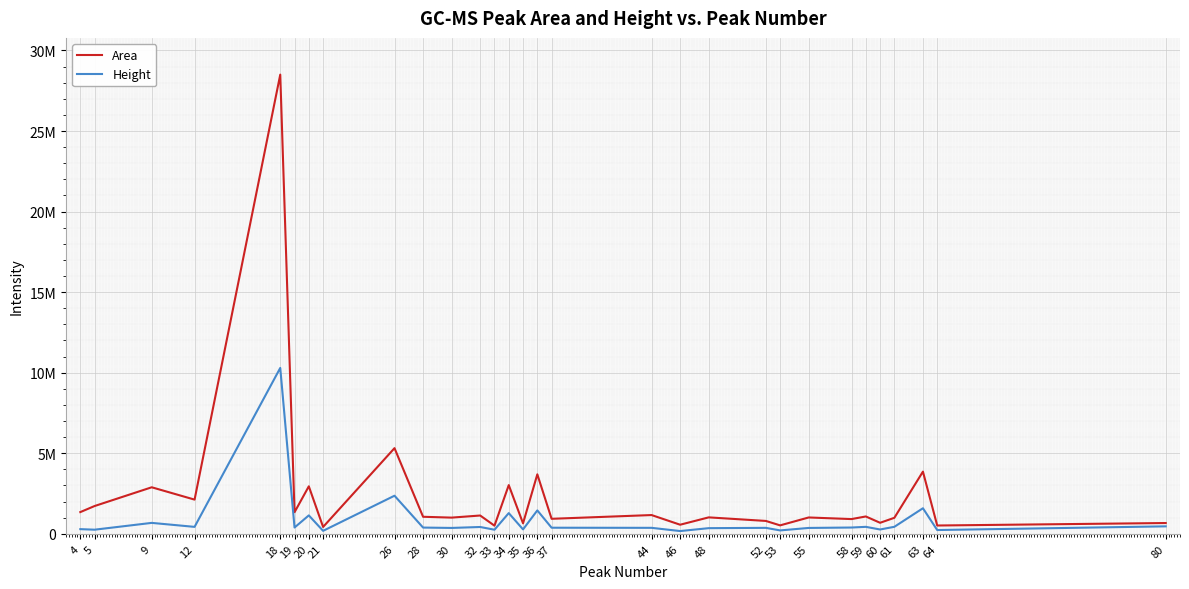

True or false: Height has more than 1 points higher than both neighbors.

True